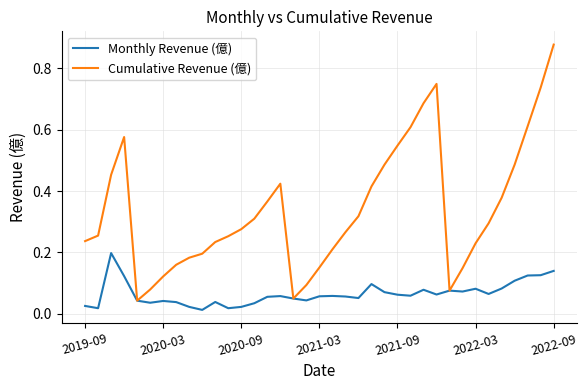

Rank the series by their maximum value, from highest to lowest.

Cumulative Revenue (億), Monthly Revenue (億)